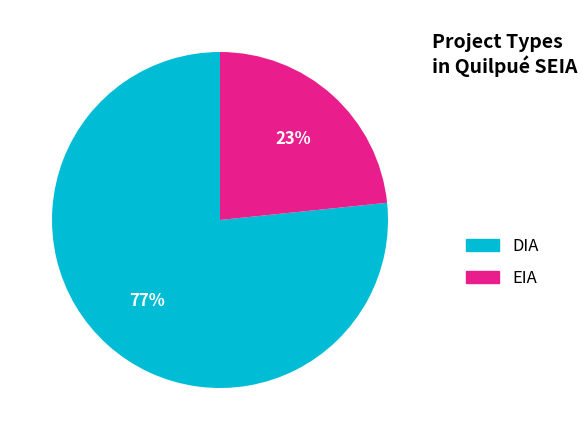

True or false: EIA accounts for 23% of the total.

True